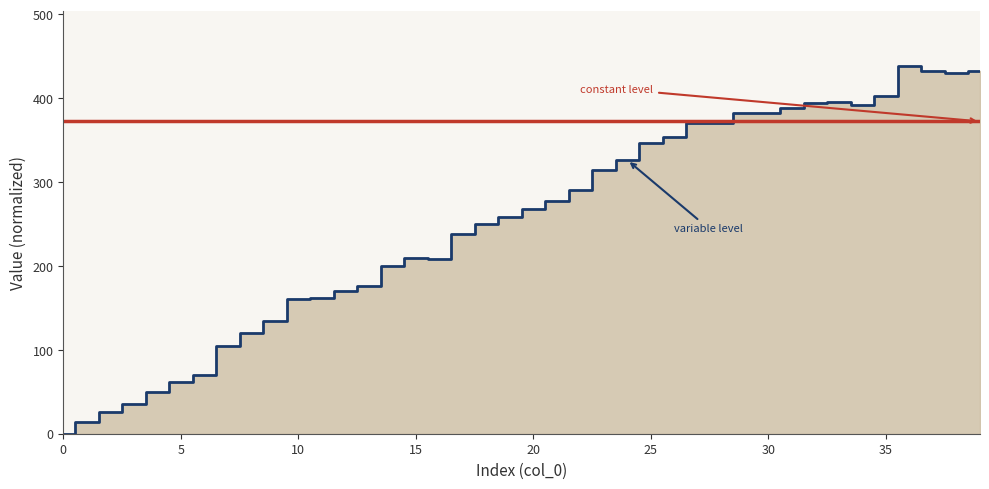

At which label is the value closest to 219?

15